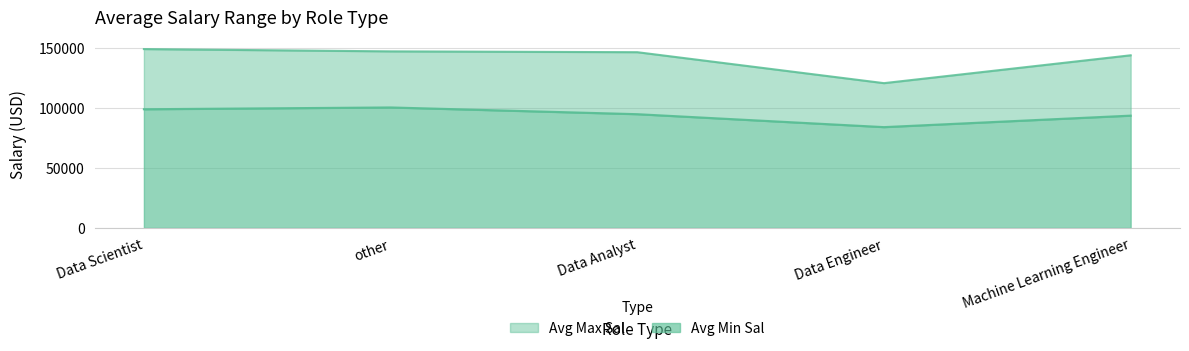

Rank the series at Data Scientist from highest to lowest value.

Avg Max Sal, Avg Min Sal